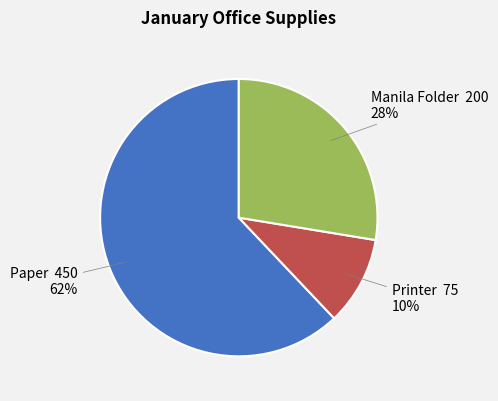

To the nearest percent, what is the average slice percentage?

33%